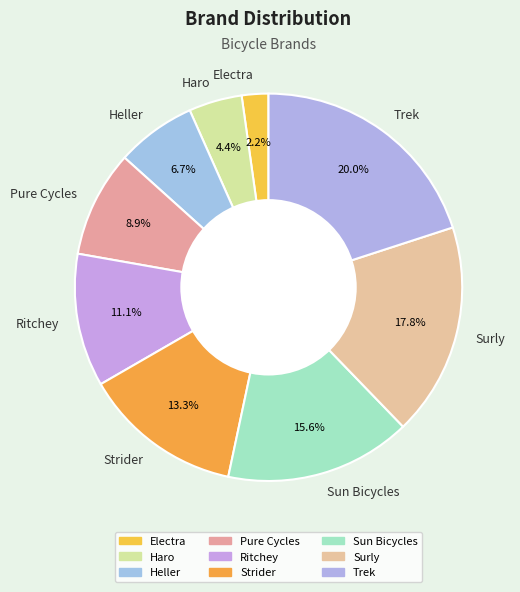

Count the number of slices in the pie.

9